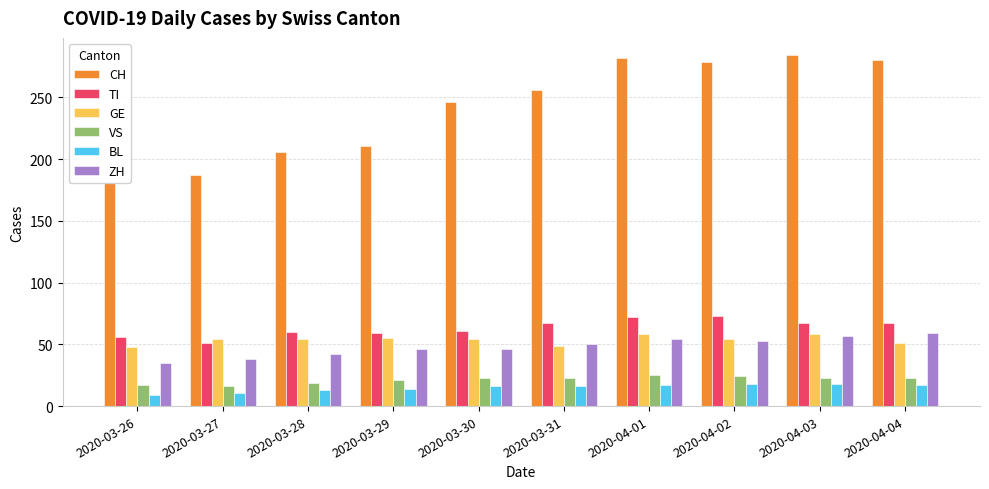

What is the spread (max minus min) of values at 2020-03-31?

240